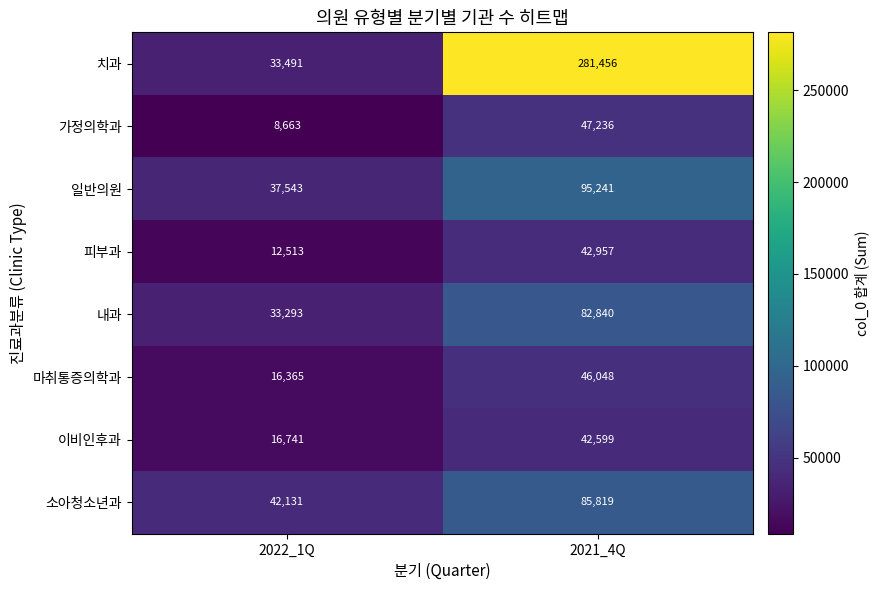

What is the sum of all 내과 values?

116133